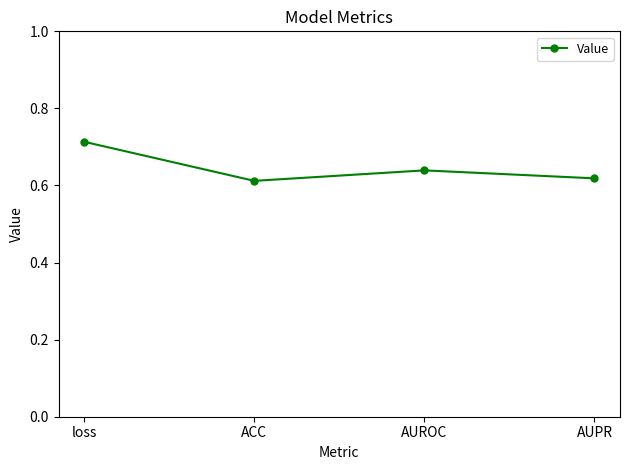

The value at AUROC is 0.2. True or false?

False